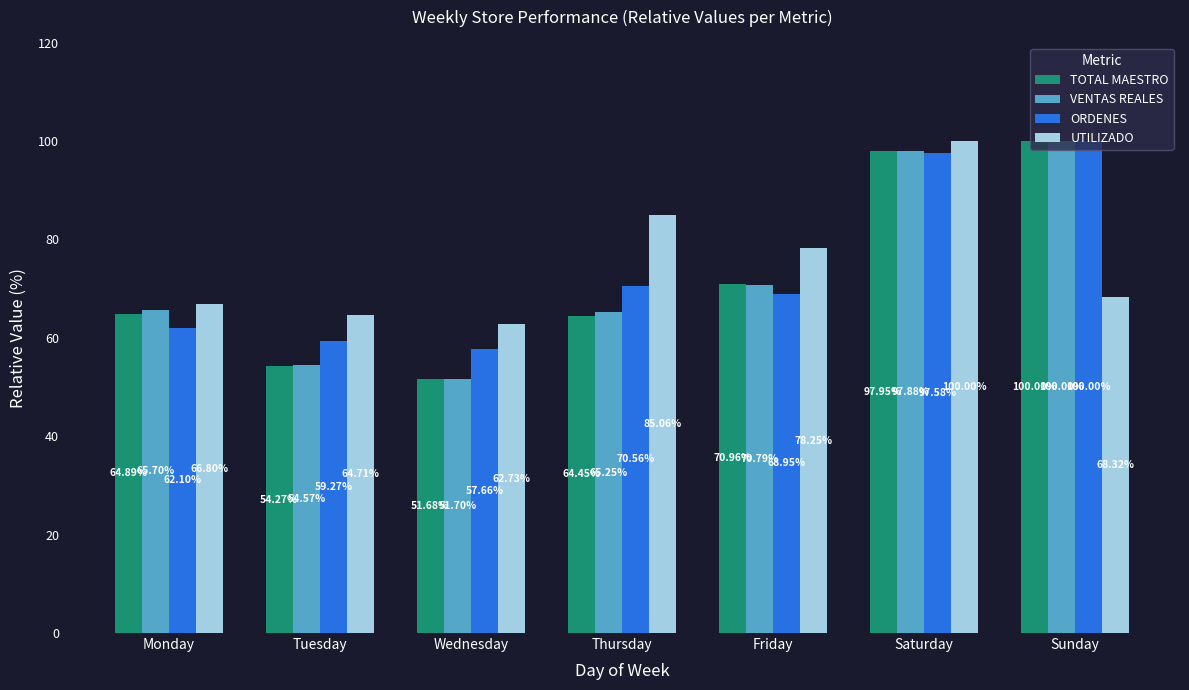

What is the difference between the maximum and minimum values in the UTILIZADO series?

37.3